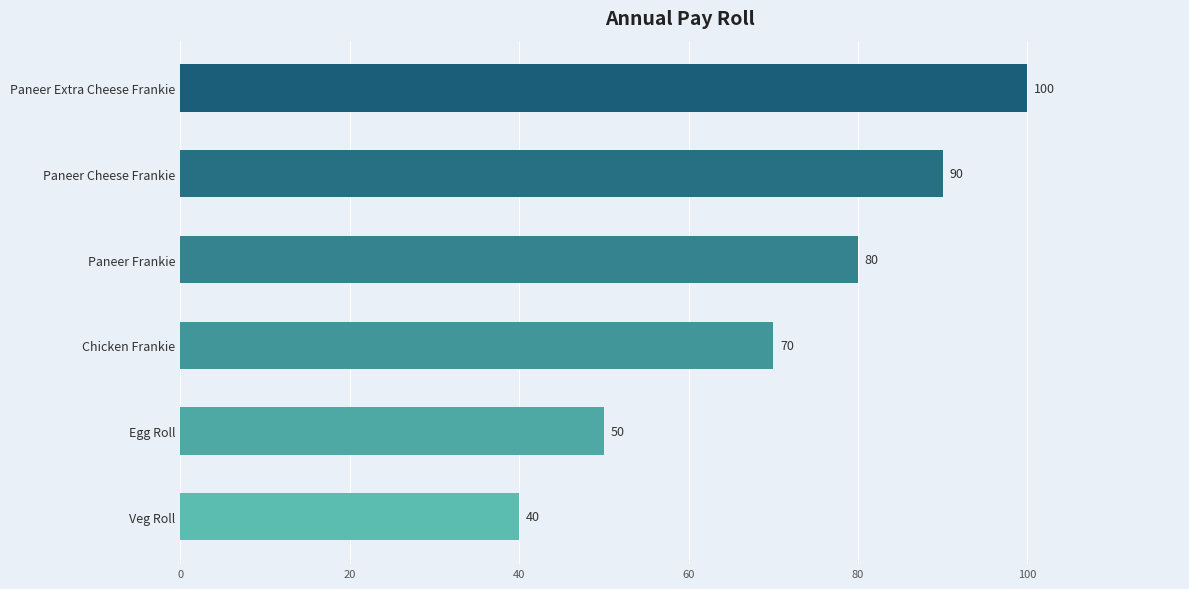

Count the number of categories in the chart.

6